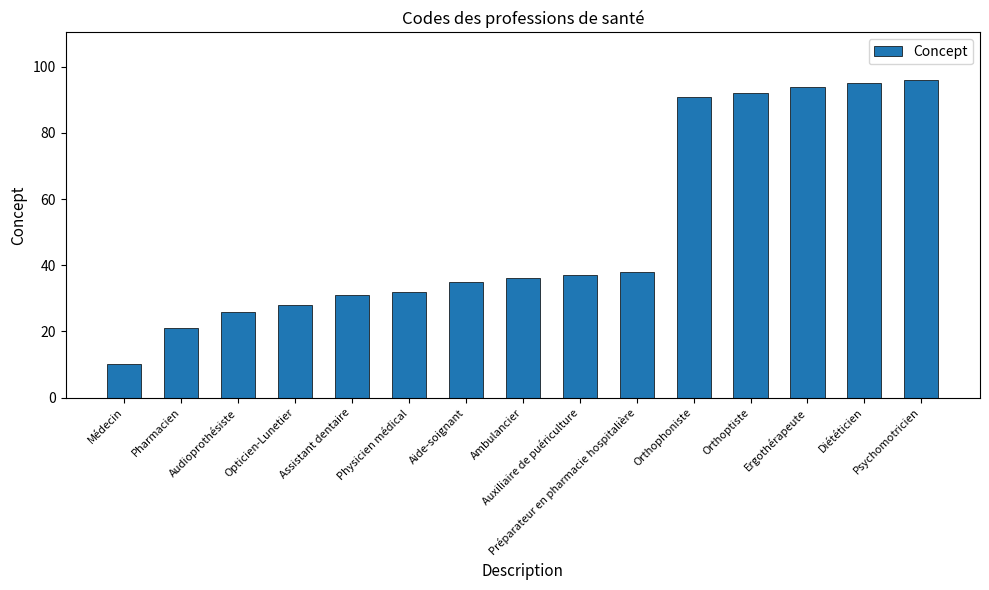

Reading left to right, extract all data points from this chart.

Médecin=10	Pharmacien=21	Audioprothésiste=26	Opticien-Lunetier=28	Assistant dentaire=31	Physicien médical=32	Aide-soignant=35	Ambulancier=36	Auxiliaire de puériculture=37	Préparateur en pharmacie hospitalière=38	Orthophoniste=91	Orthoptiste=92	Ergothérapeute=94	Diététicien=95	Psychomotricien=96